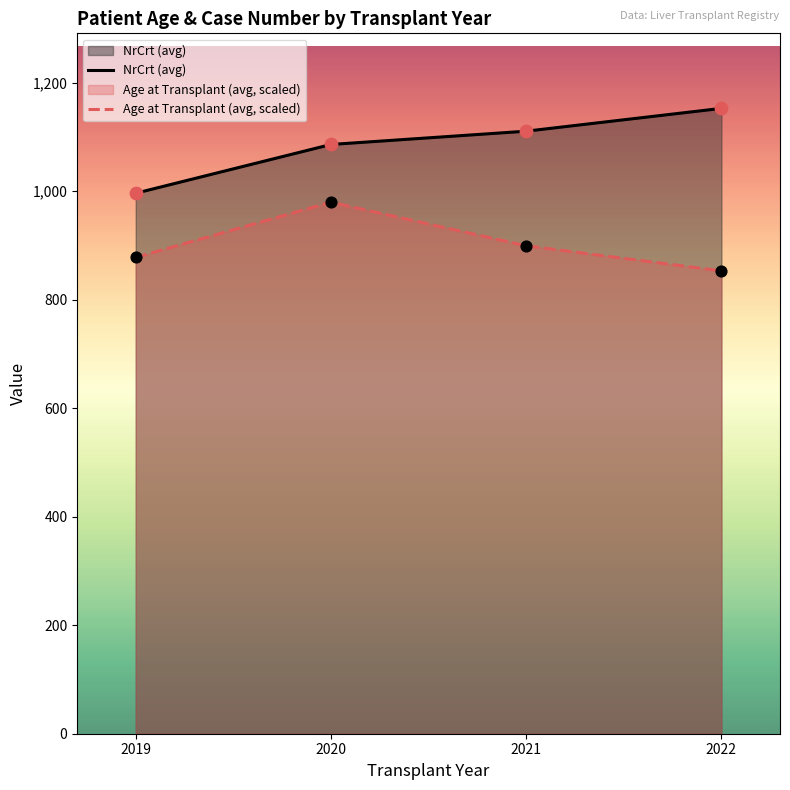

What is the total value across all series at 2019?

1874.0